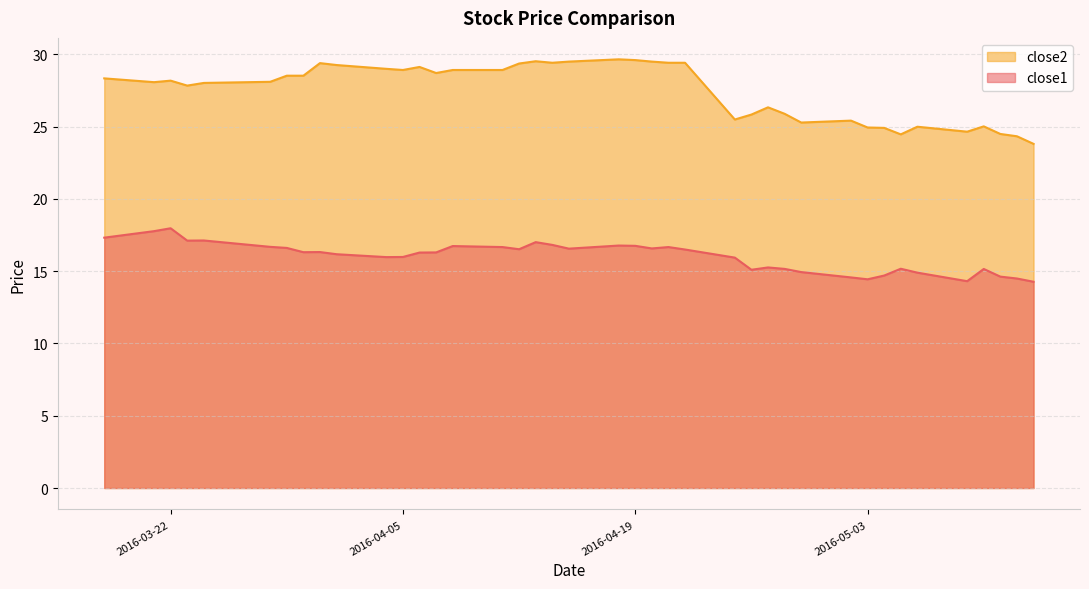

What is the difference between the close1 values at 2016-04-05 and 2016-04-11?

0.7